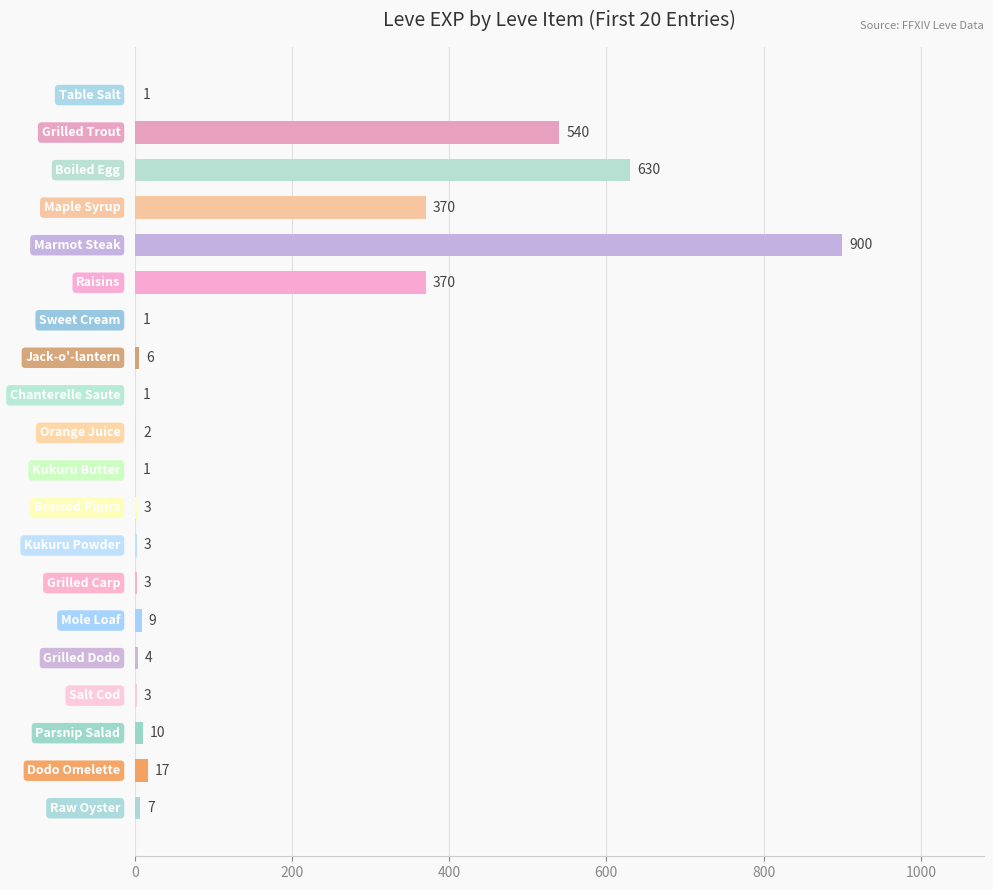

What is the greatest value displayed?

900